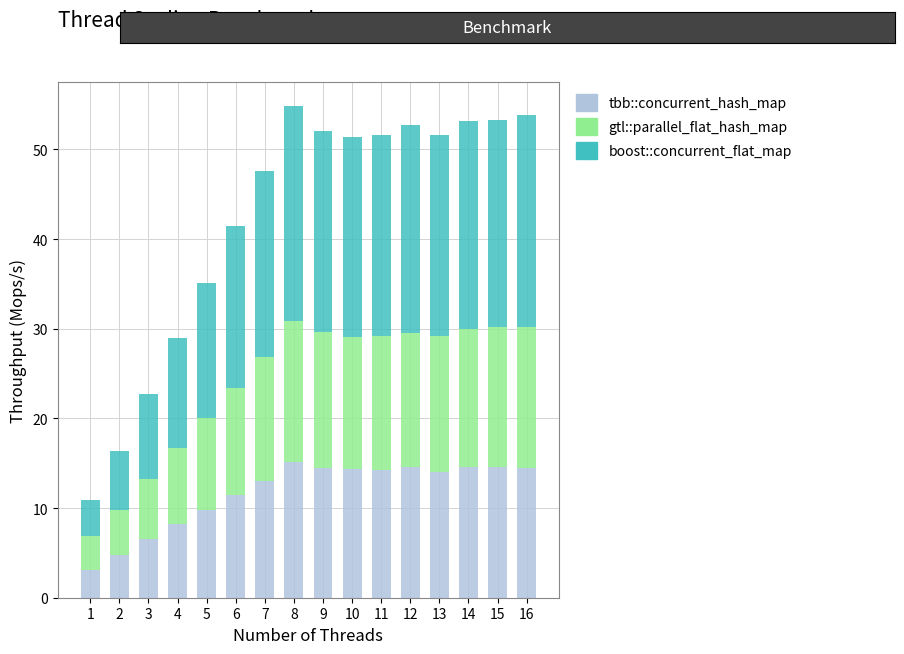

What is the difference between the tbb::concurrent_hash_map values at 6 and 5?

1.6